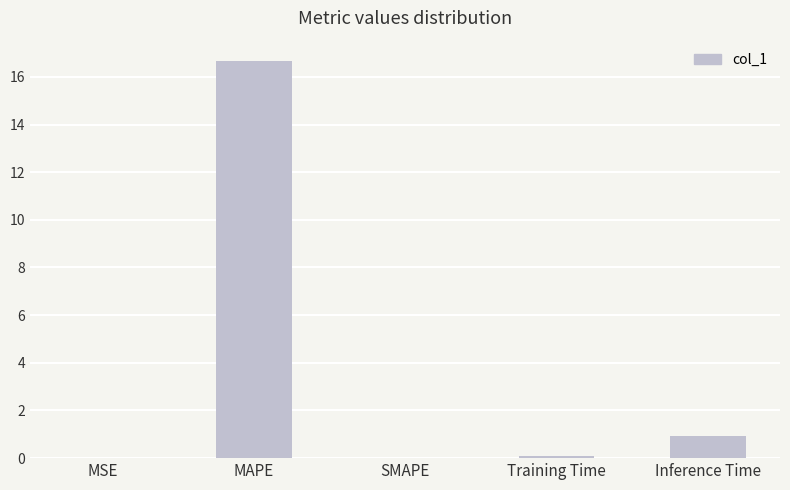

What is the sum of all values?

17.7